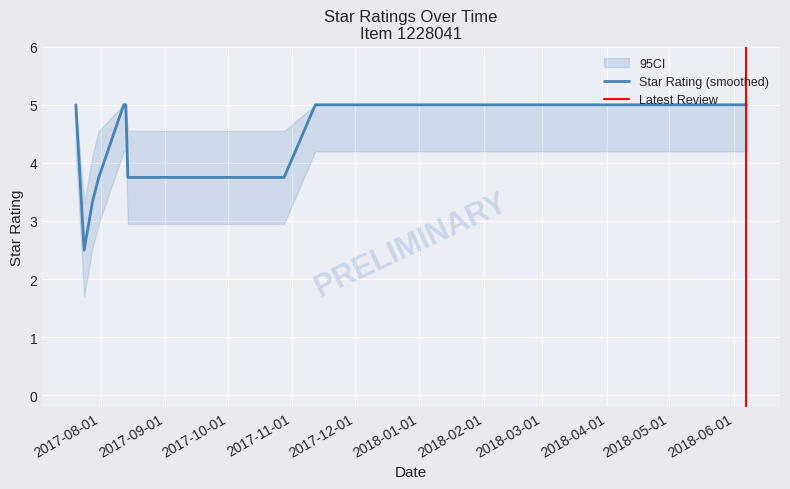

How many values are between 5 and 6?

24